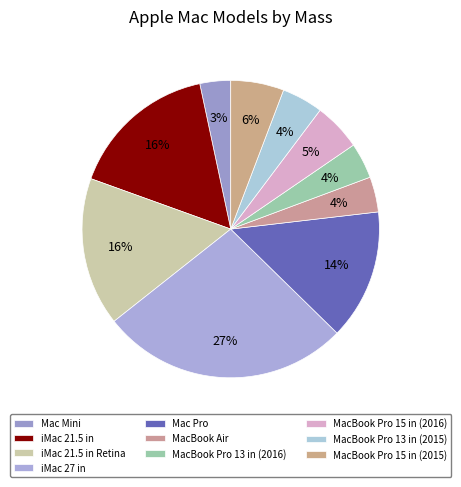

Does any single category account for the majority?

No